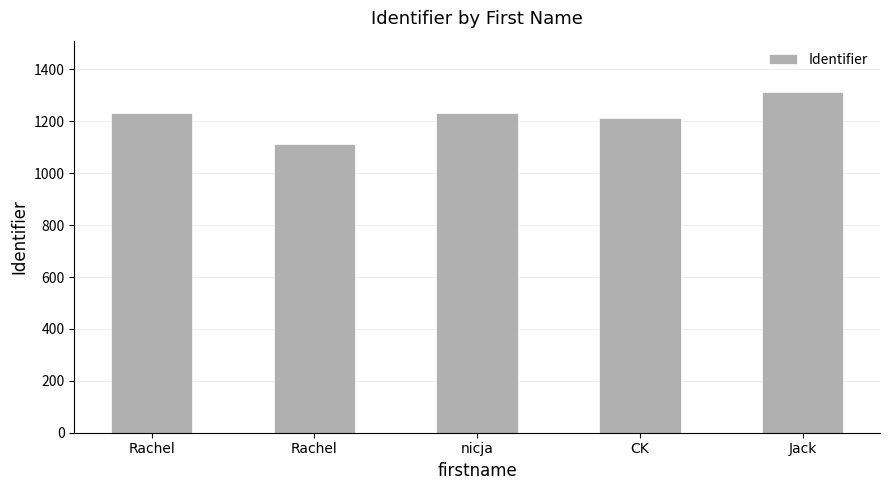

Which has a higher value, nicja or Rachel?

nicja